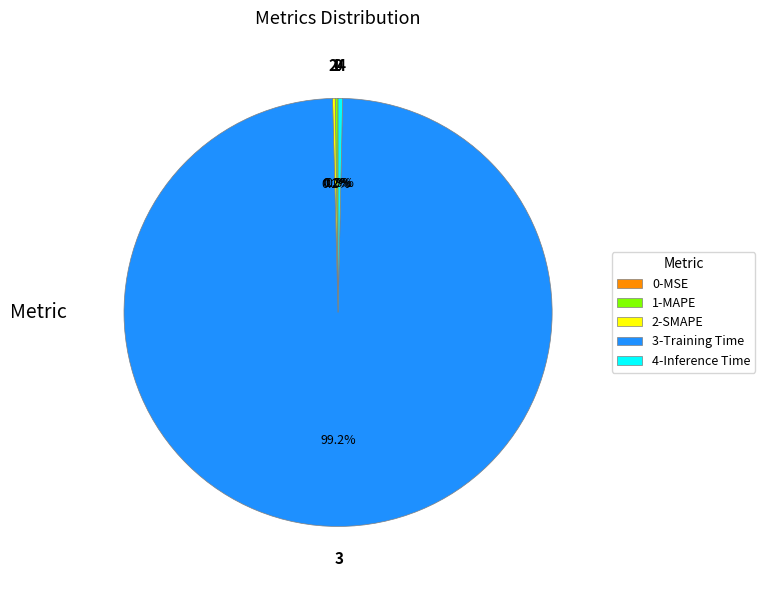

To the nearest percent, what is the average slice percentage?

20%